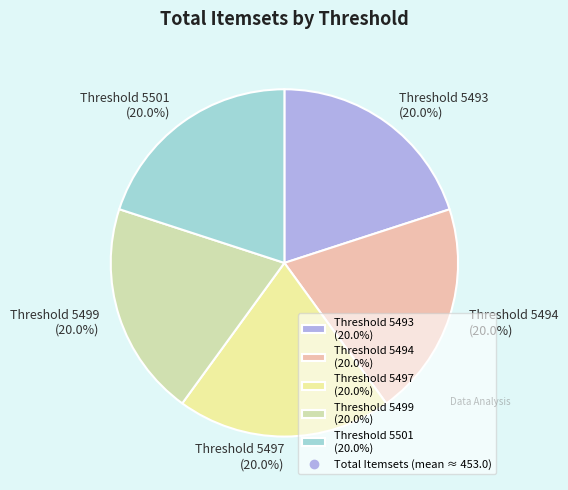

To the nearest percent, what percentage of the pie is Threshold 5499?

20%